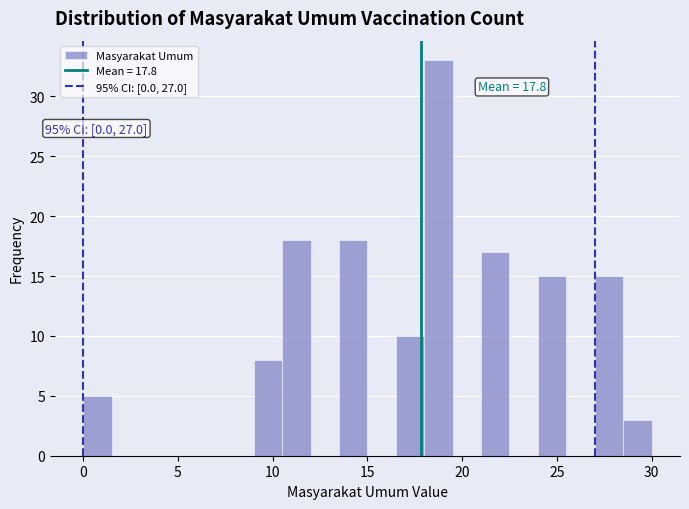

Around what value on the x-axis is the tallest bar? Give the approximate position of its centre, as read against the axis.

19.0